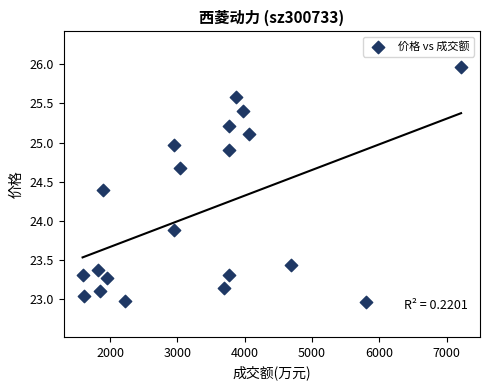

What is the range of X values (max minus min)?

5622.0